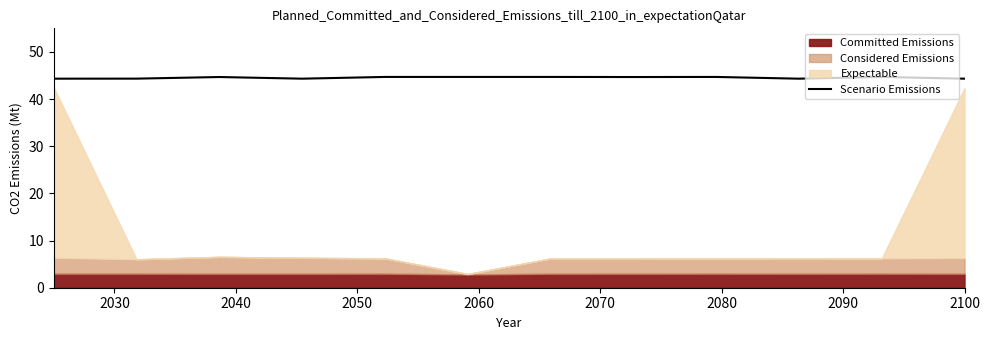

Count the values in the range 44 to 45.

12